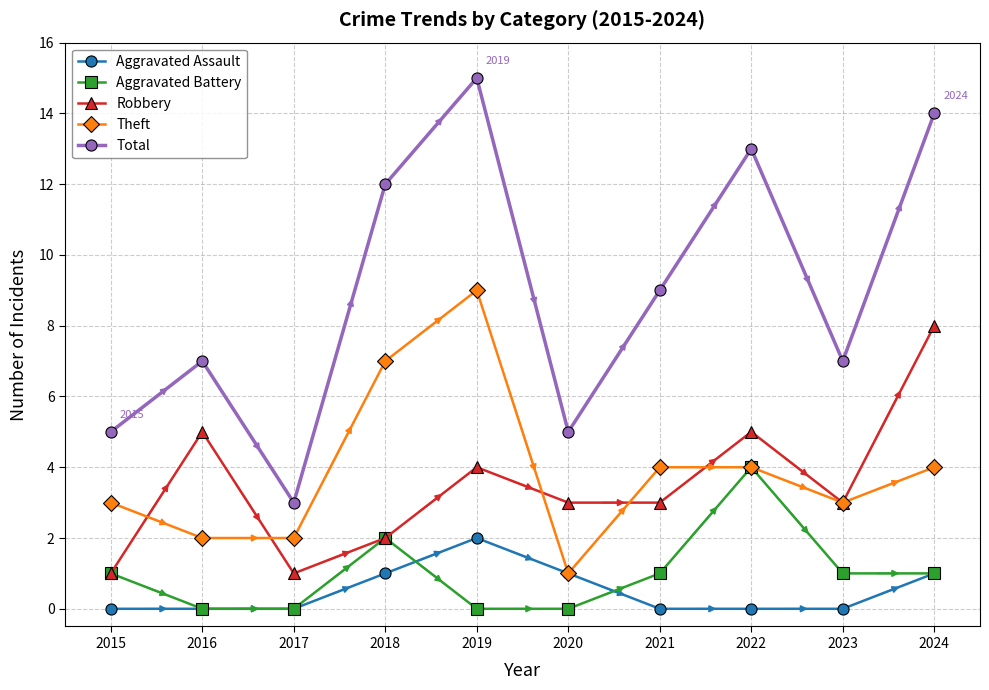

Rank the series by their maximum value, from lowest to highest.

Aggravated Assault, Aggravated Battery, Robbery, Theft, Total